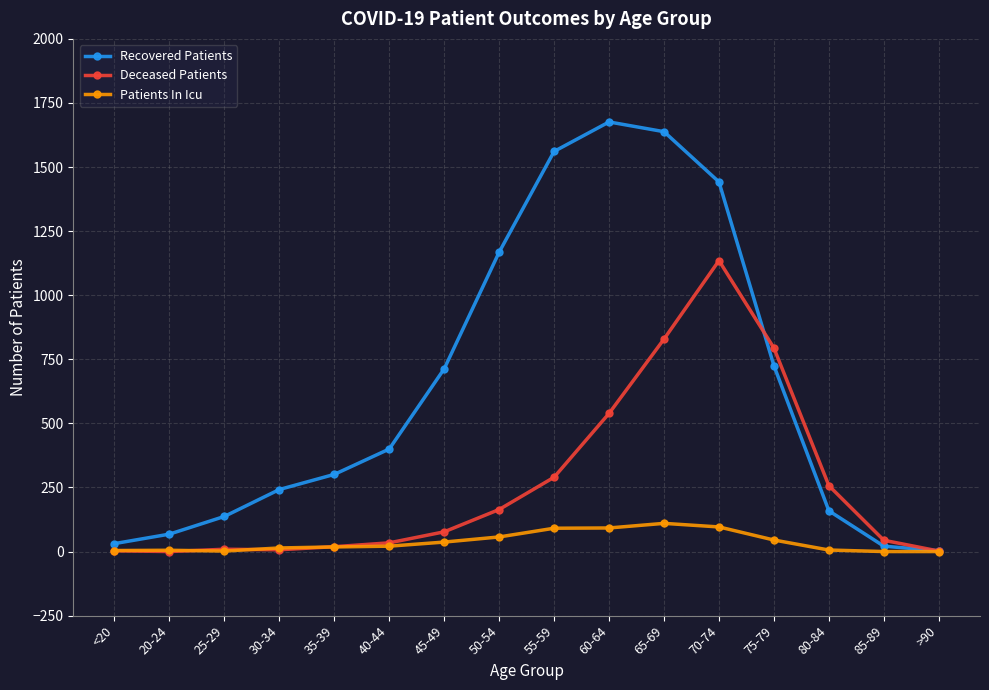

What is the difference between the maximum and minimum values in the Patients In Icu series?

110